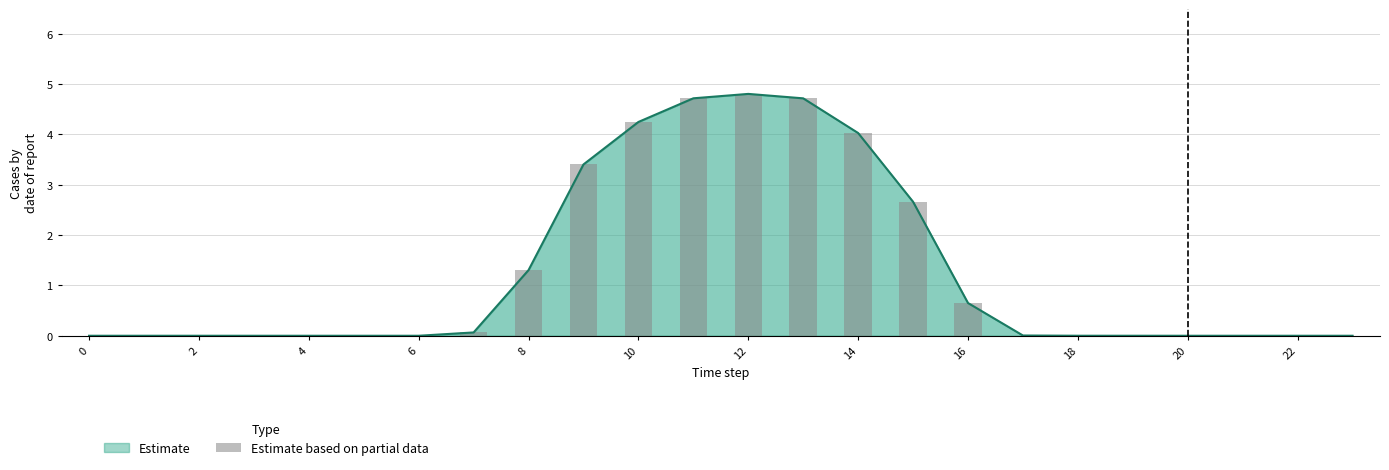

The value of Observed at 13 is 7.3. True or false?

False